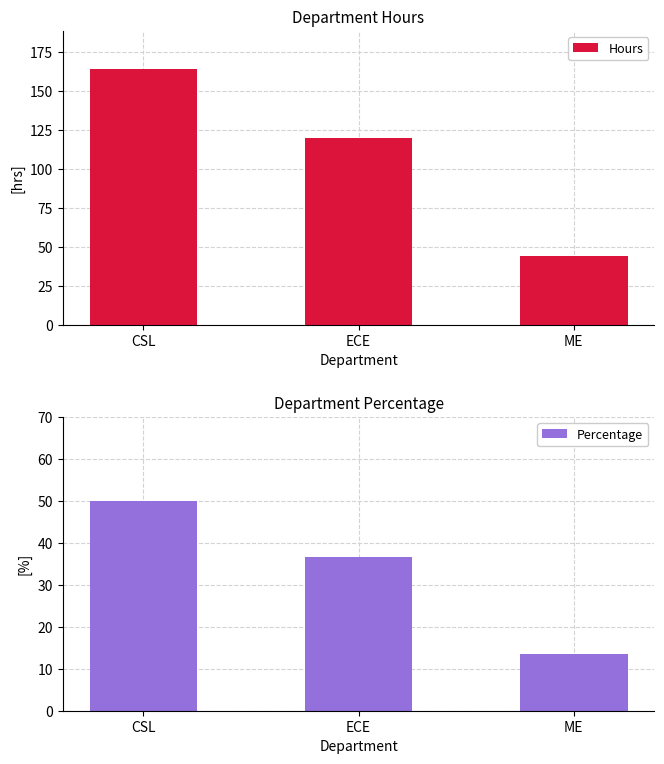

Reading right to left, what are all the values shown in this chart?

Hours: 44.0	120.0	164.0
Percentage: 13.4	36.6	50.0